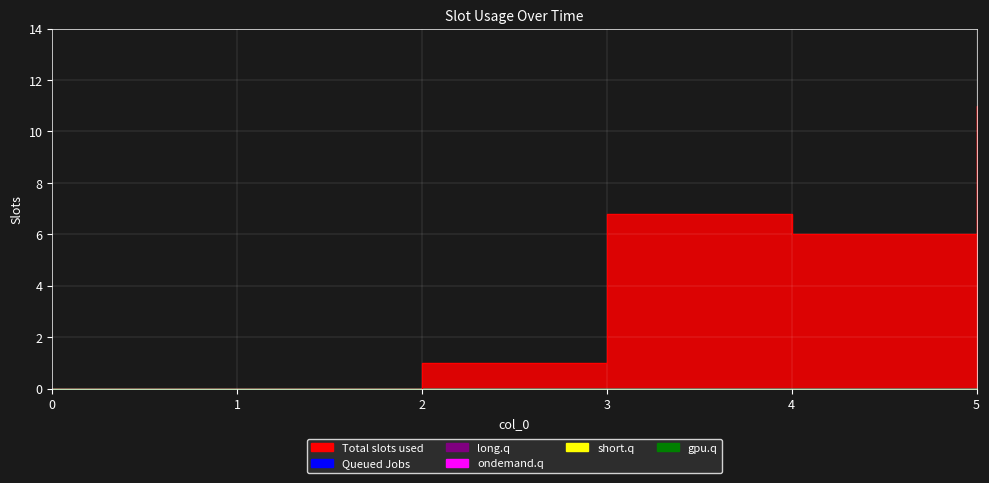

How many lines are shown in the chart?

6